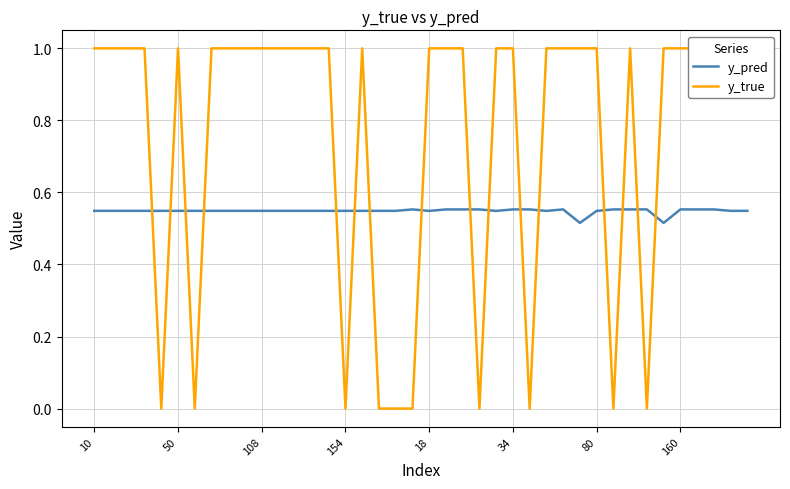

Reading left to right, what are all the values shown in this chart?

y_pred: 0.5	0.5	0.5	0.5	0.5	0.5	0.5	0.5	0.5	0.5	0.5	0.5	0.5	0.5	0.5	0.5	0.5	0.5	0.5	0.6	0.5	0.6	0.6	0.6	0.5	0.6	0.6	0.5	0.6	0.5	0.5	0.6	0.6	0.6	0.5	0.6	0.6	0.6	0.5	0.5
y_true: 1.0	1.0	1.0	1.0	0.0	1.0	0.0	1.0	1.0	1.0	1.0	1.0	1.0	1.0	1.0	0.0	1.0	0.0	0.0	0.0	1.0	1.0	1.0	0.0	1.0	1.0	0.0	1.0	1.0	1.0	1.0	0.0	1.0	0.0	1.0	1.0	1.0	1.0	1.0	1.0